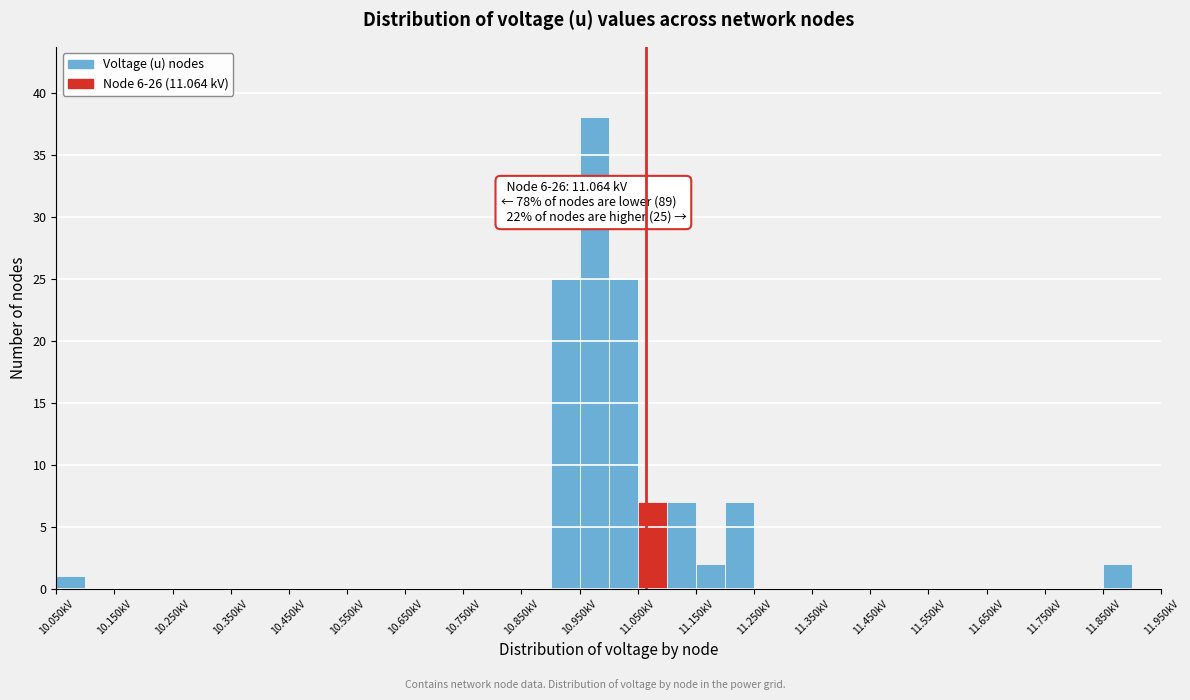

Over which range of the x-axis is the bar tallest?

10.95 to 11.00